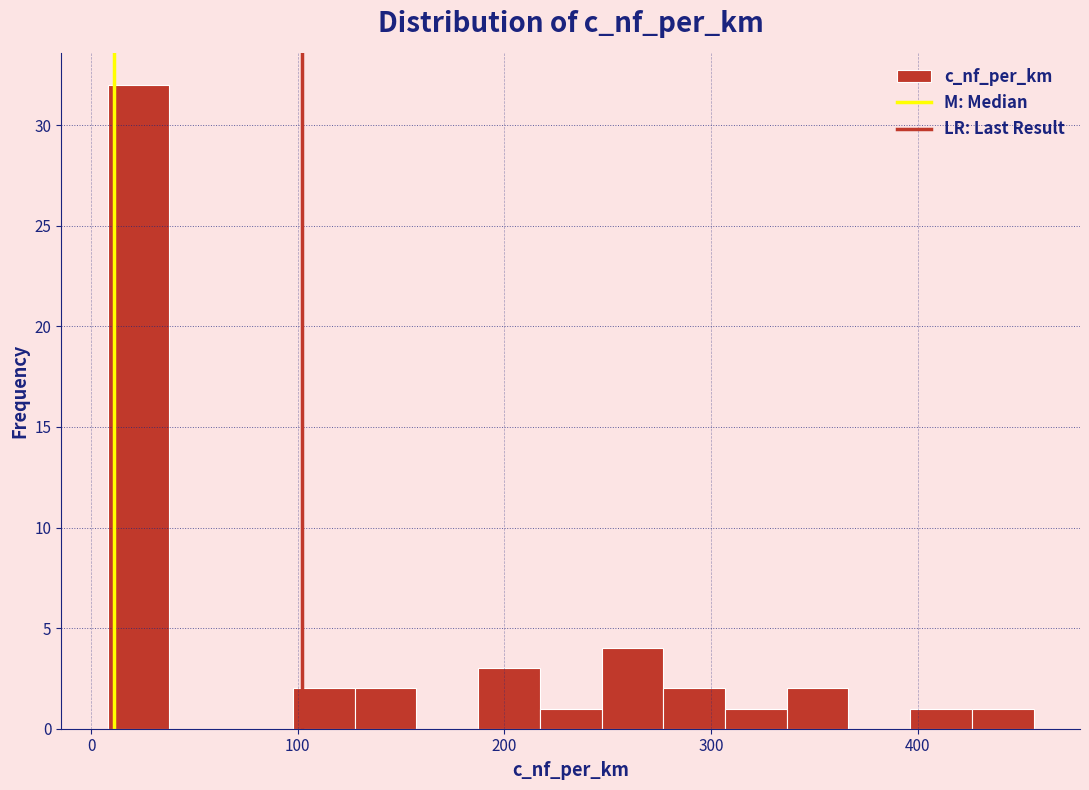

Around what value on the x-axis is the tallest bar? Give the approximate position of its centre, as read against the axis.

20